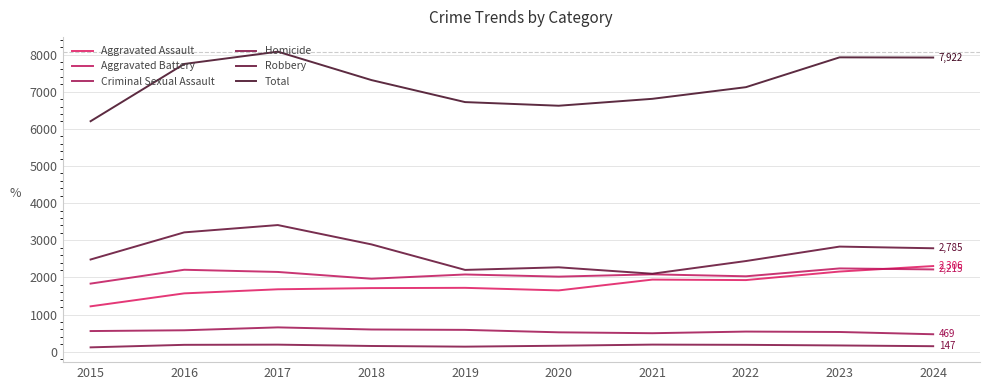

What is the difference between the highest and lowest values at 2019?

6587